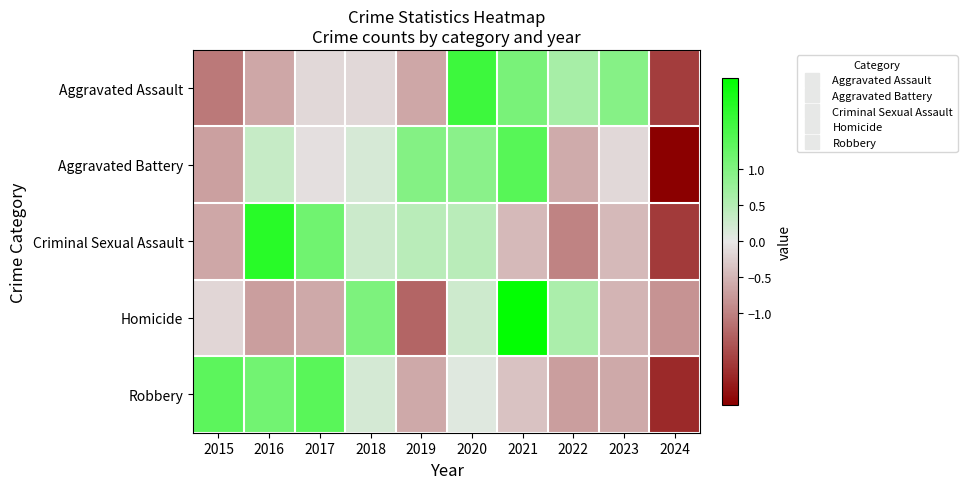

Which series changed the most between 2017 and 2021?

Homicide